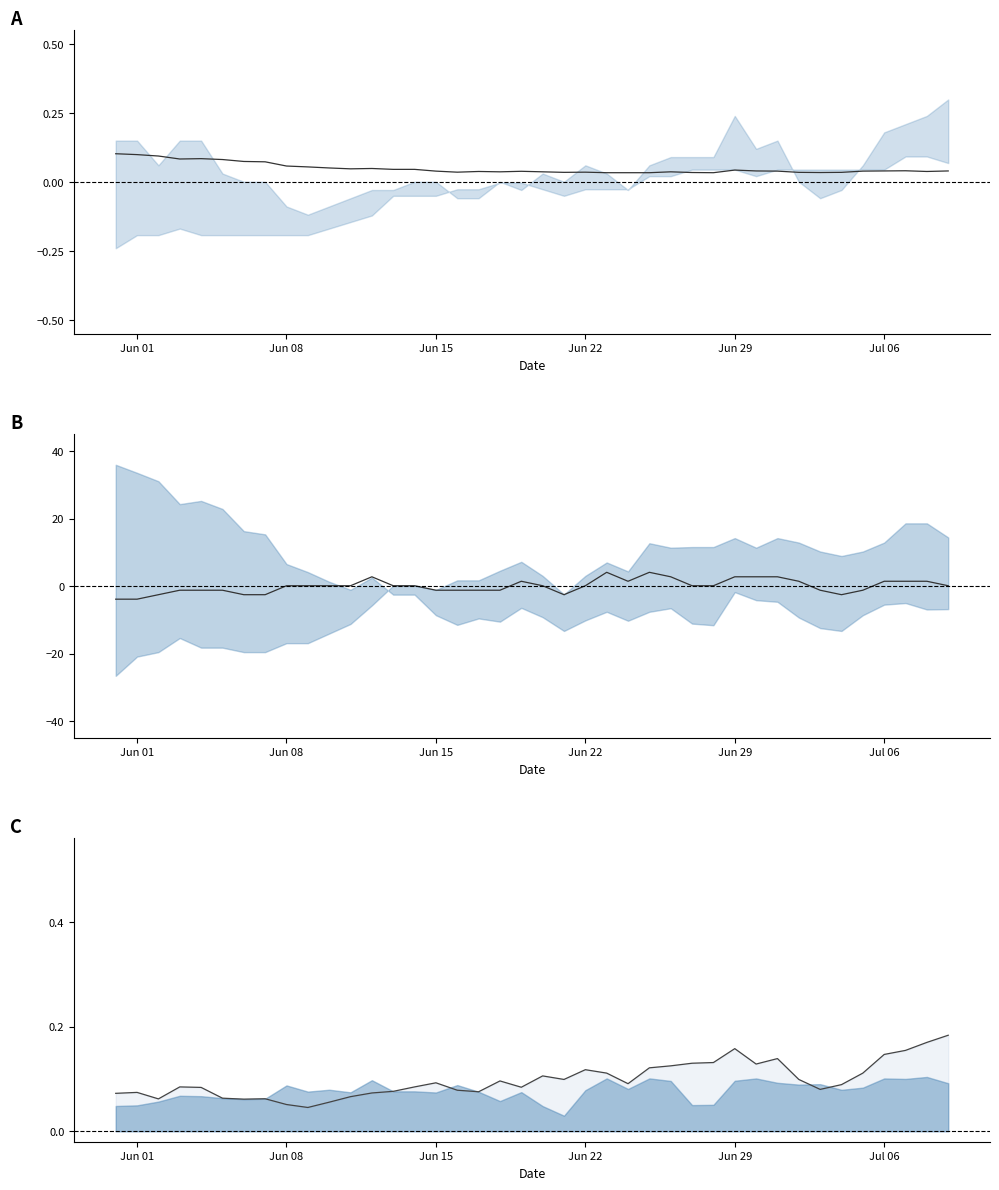

Which category has the lowest value in the GE series?

Jun 01